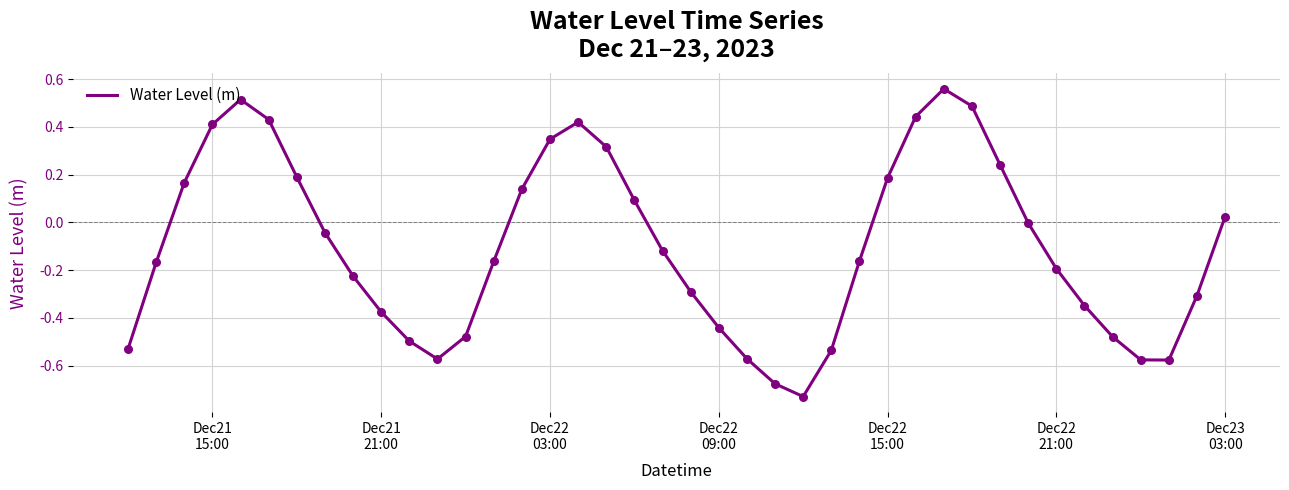

What is the difference between the maximum and minimum values?

1.3